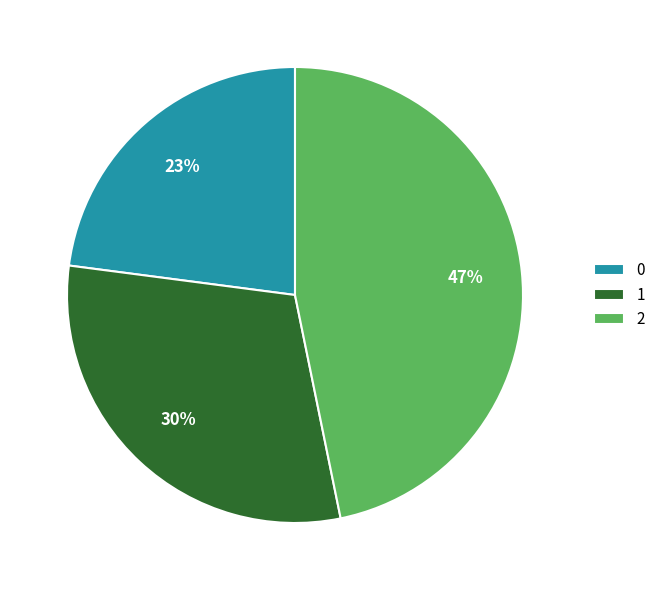

To the nearest percent, what is the difference between the 0 and 2 slice percentages?

24%